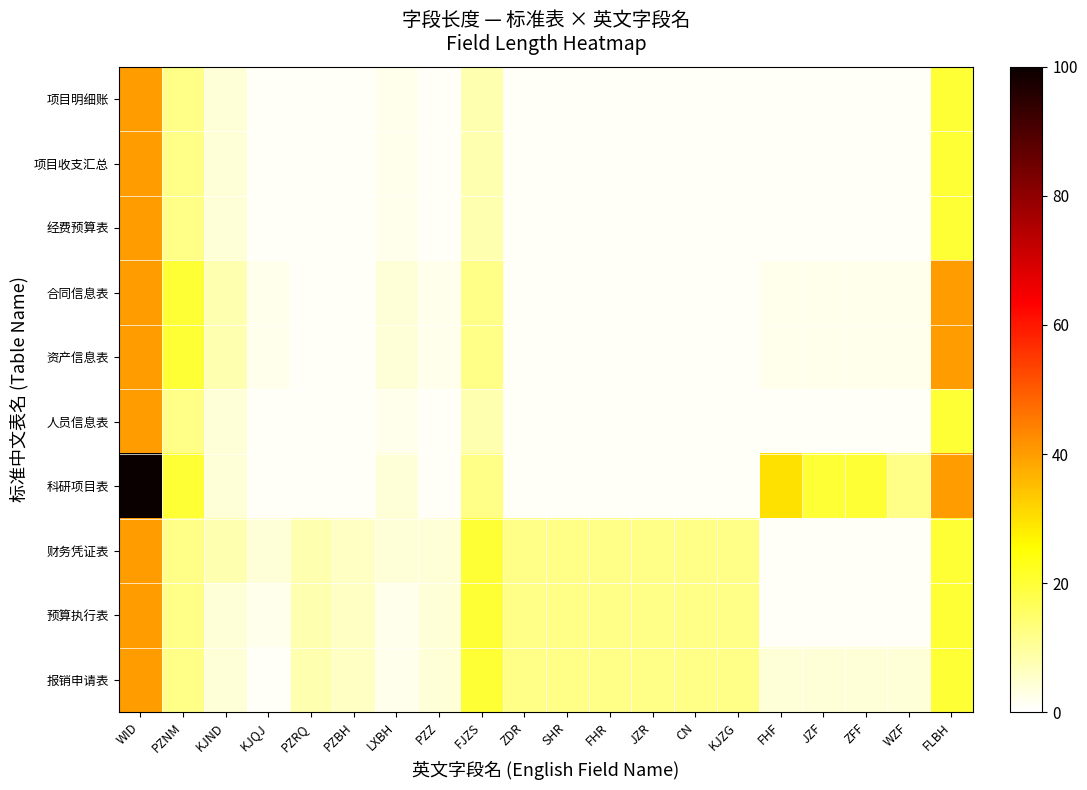

How many categories are shown in the chart?

20